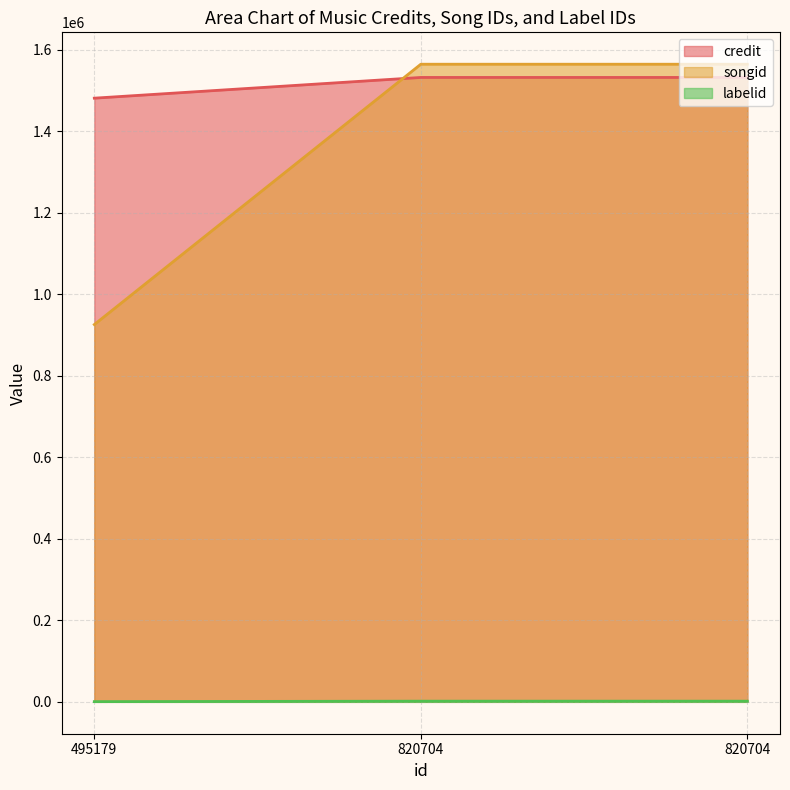

How many values in the songid series are below 1532045?

1